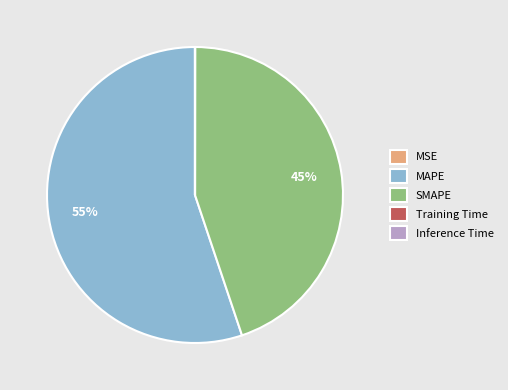

Which category accounts for the majority?

MAPE